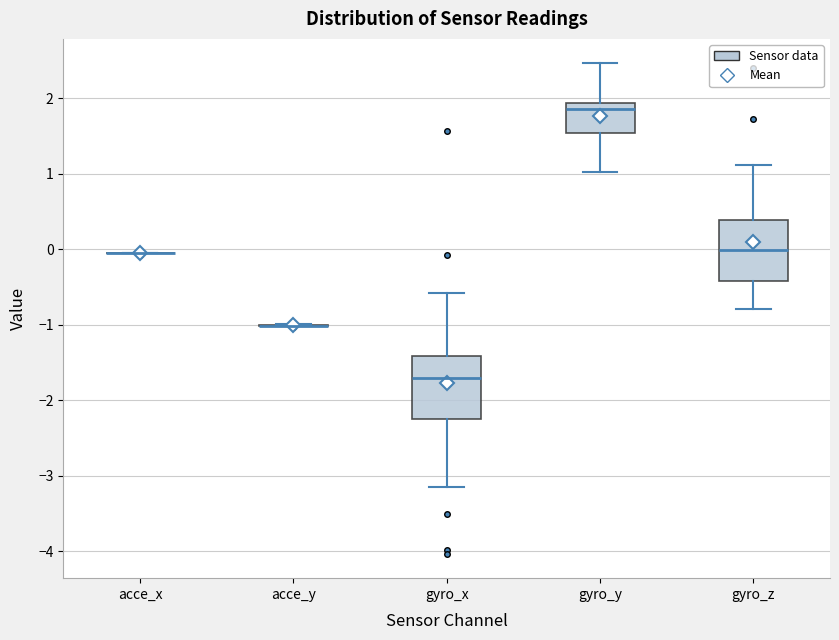

Reading left to right, read every box against the y-axis: the position of its median line, the range the box covers, and the ends of its whiskers. The values are not printed on the chart, so give them approximately, as read against the axis.

acce_x: box collapsed to a line at 0.0, whiskers 0.0 to 0.0
acce_y: box collapsed to a line at -1.0, whiskers -1.0 to -1.0
gyro_x: median -1.7, box -2.2 to -1.4, whiskers -3.1 to -0.6
gyro_y: median 1.9 (just below the box's upper edge), box 1.5 to 1.9, whiskers 1.0 to 2.5
gyro_z: median 0.0, box -0.4 to 0.4, whiskers -0.8 to 1.1